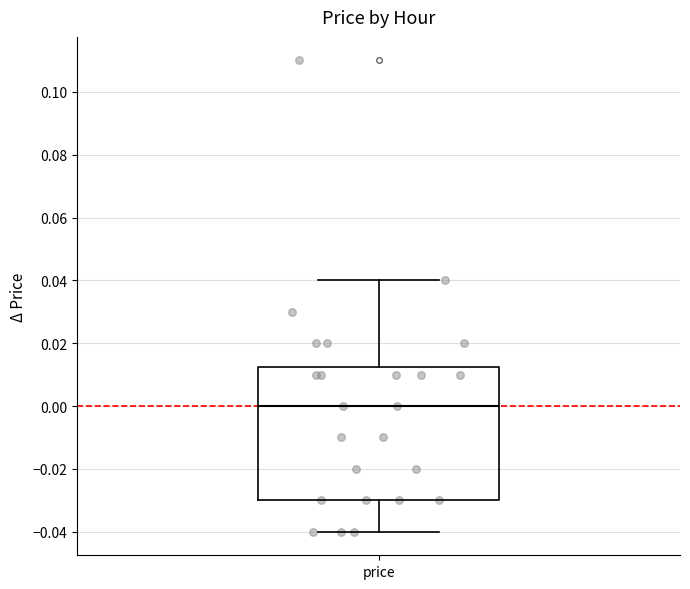

Where does the upper whisker of the box for price end on the y-axis? The values are not printed on the chart, so give them approximately, as read against the axis.

0.040